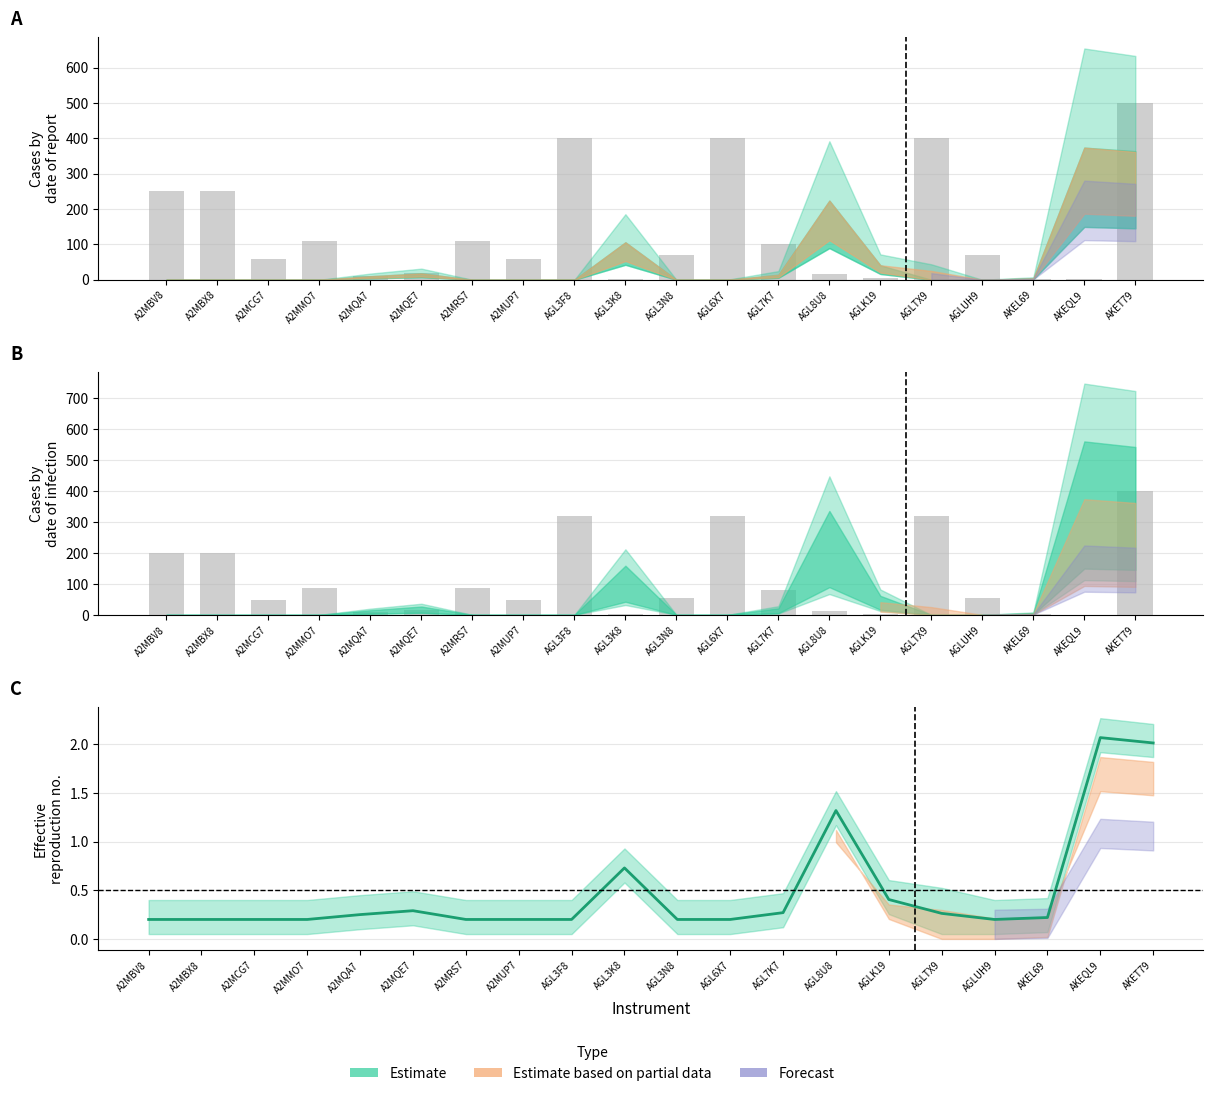

What position from the right is AGL3F8?

12